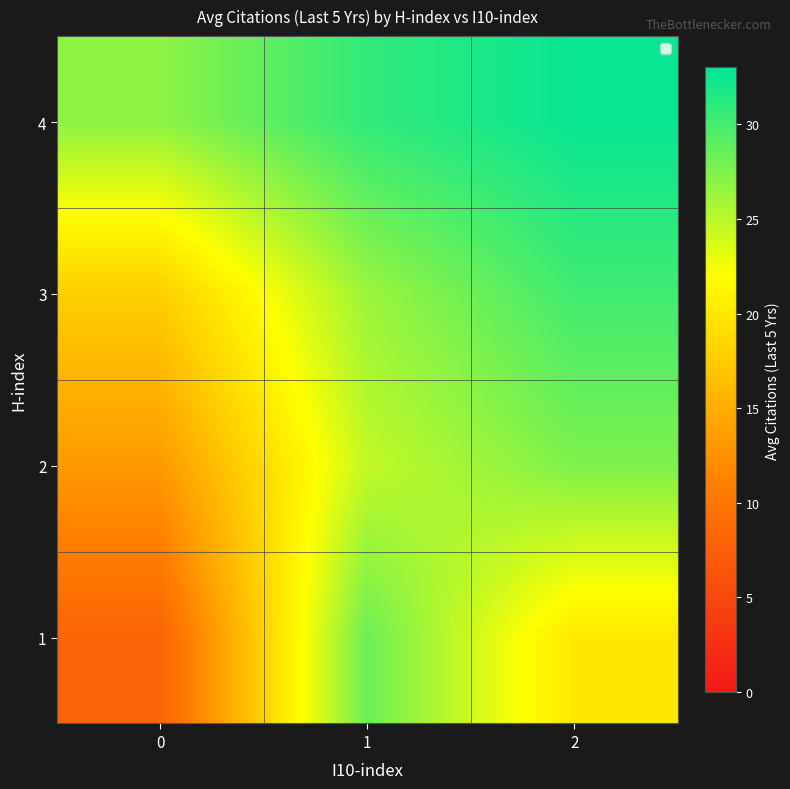

Rank the series at 2 from highest to lowest value.

4, 3, 2, 1